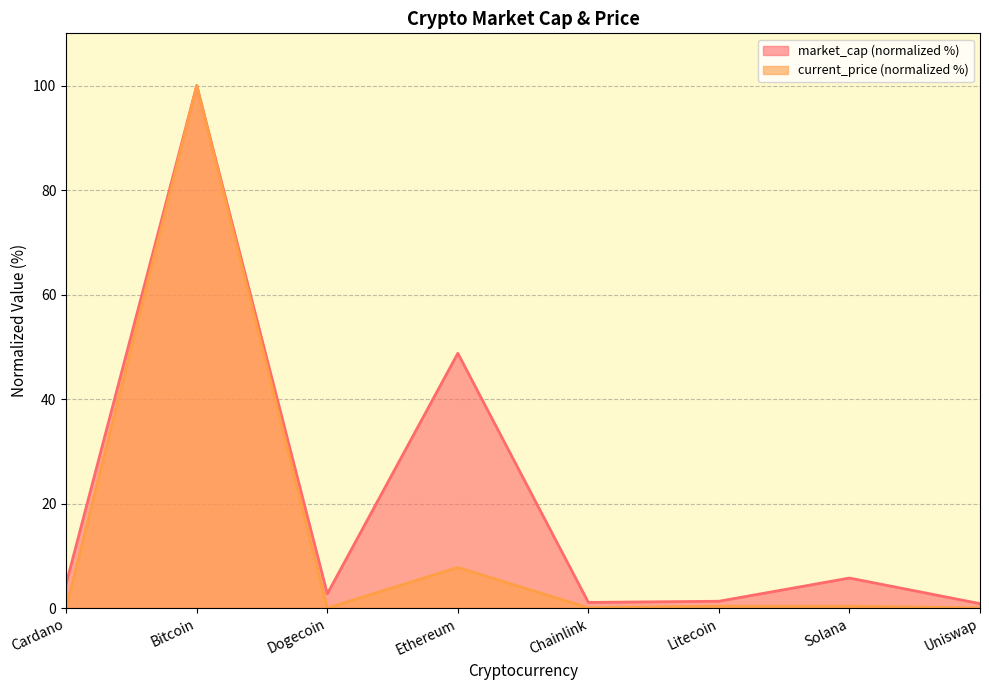

True or false: market_cap and current_price intersect in this chart.

False